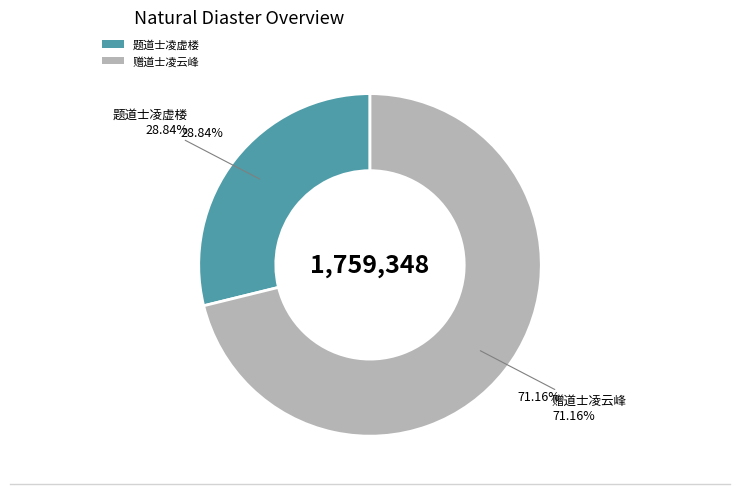

Is there a majority slice in this chart?

Yes